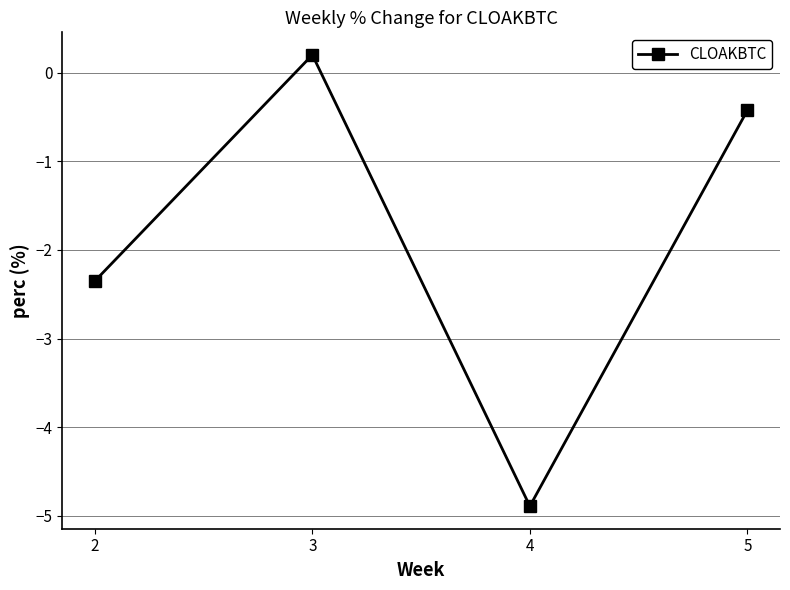

Rank the categories by value from highest to lowest.

3, 5, 2, 4